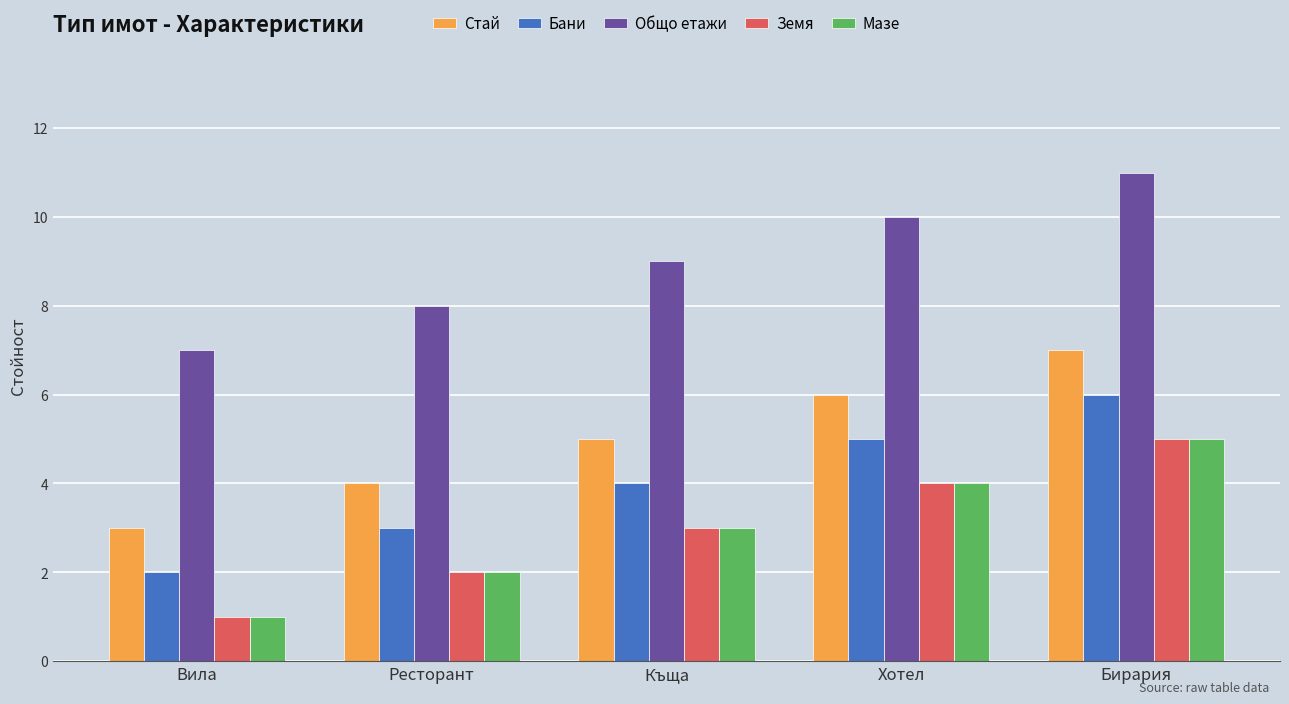

Which category has the highest value in the Бани series?

Бирария